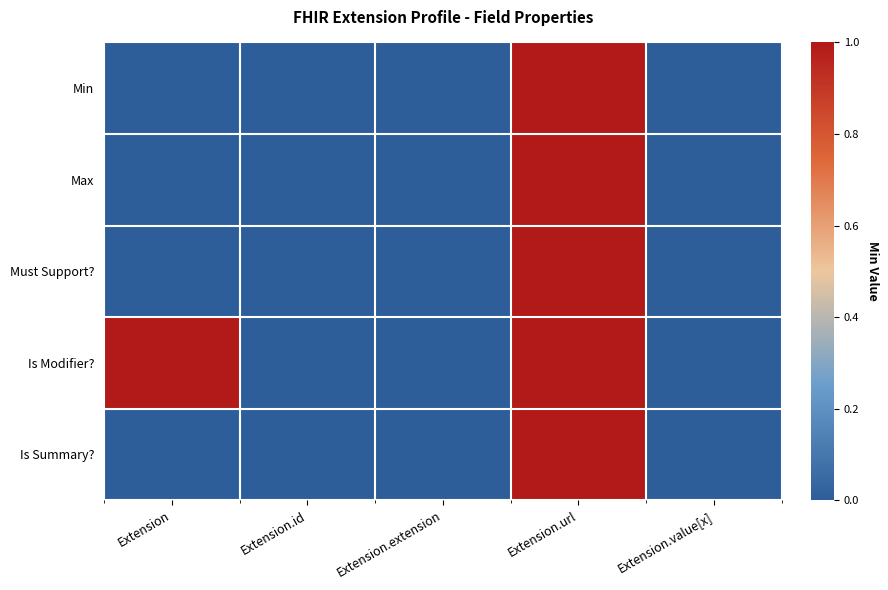

Reading left to right, extract all data points from this chart.

Min: Extension=0	Extension.id=0	Extension.extension=0	Extension.url=1	Extension.value[x]=0
Max: Extension=0	Extension.id=0	Extension.extension=0	Extension.url=1	Extension.value[x]=0
Must Support?: Extension=0	Extension.id=0	Extension.extension=0	Extension.url=1	Extension.value[x]=0
Is Modifier?: Extension=1	Extension.id=0	Extension.extension=0	Extension.url=1	Extension.value[x]=0
Is Summary?: Extension=0	Extension.id=0	Extension.extension=0	Extension.url=1	Extension.value[x]=0